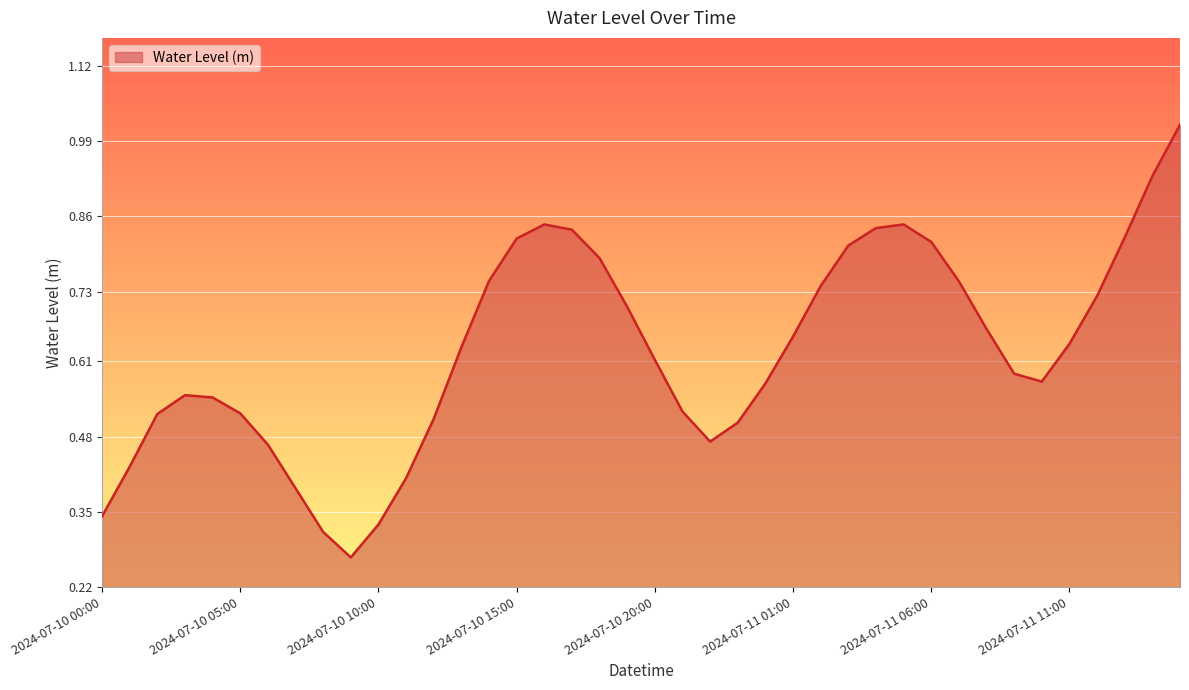

What is the value of the 7th point from the left?

0.5